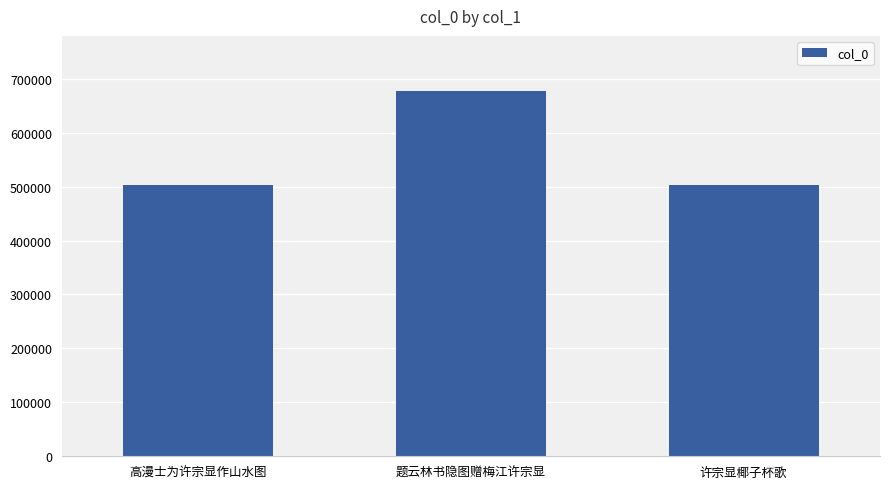

What is the smallest value displayed?

502660